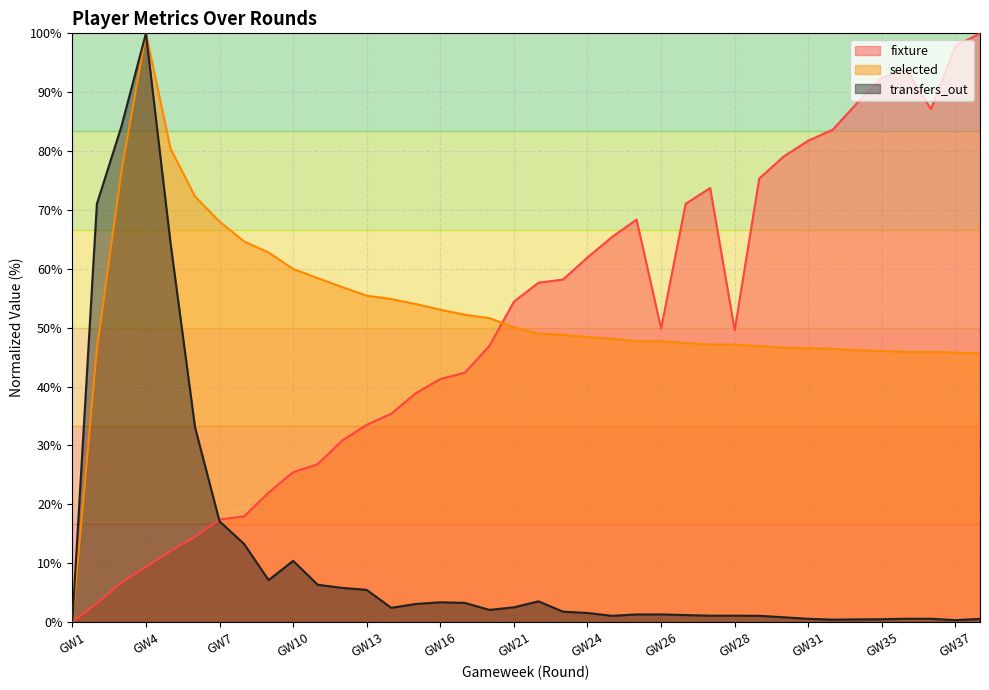

At which category is the sum across all series the highest?

GW4